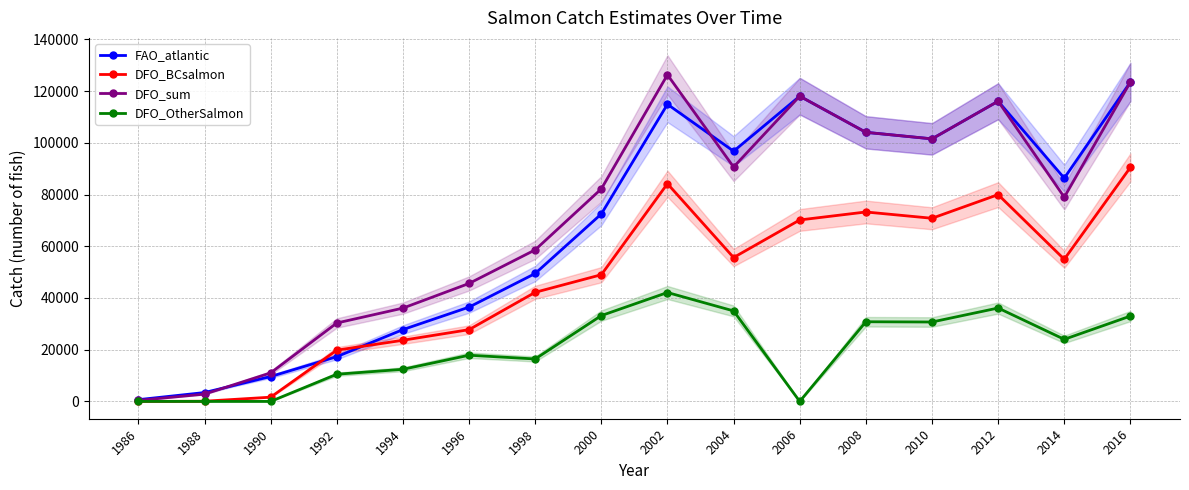

Is it true that FAO_atlantic equals 45733 at 1994?

False